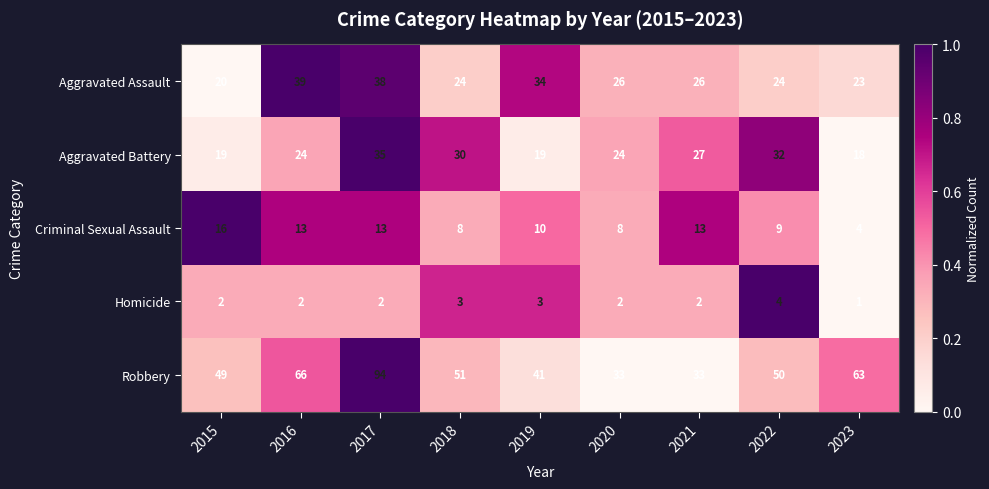

How many categories are shown in the chart?

9